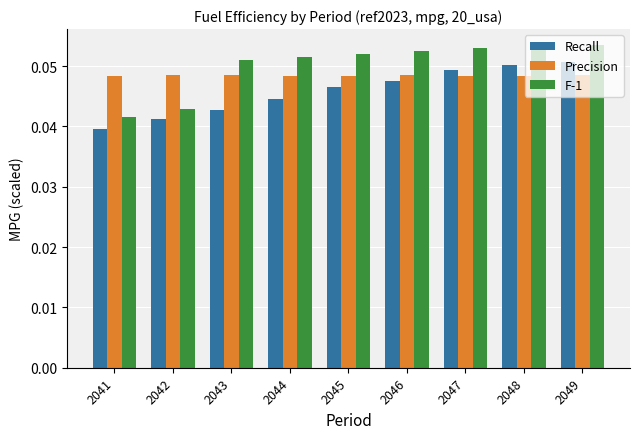

How many categories are shown in the chart?

9